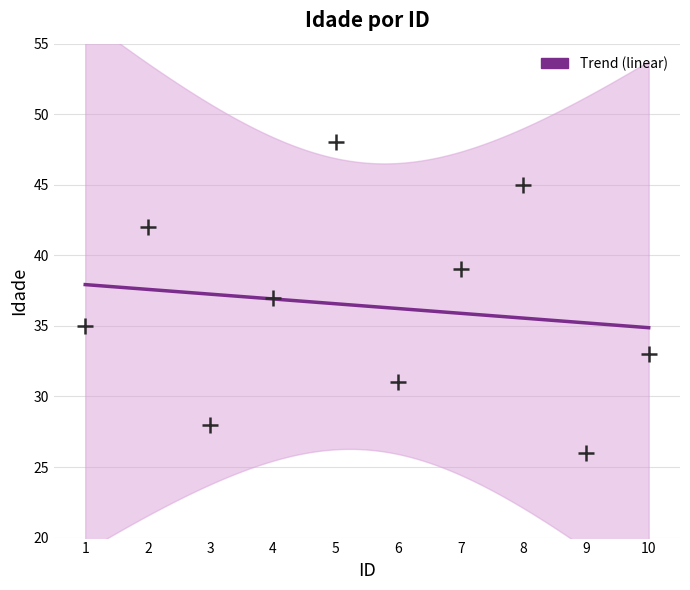

What is the range of X values (max minus min)?

9